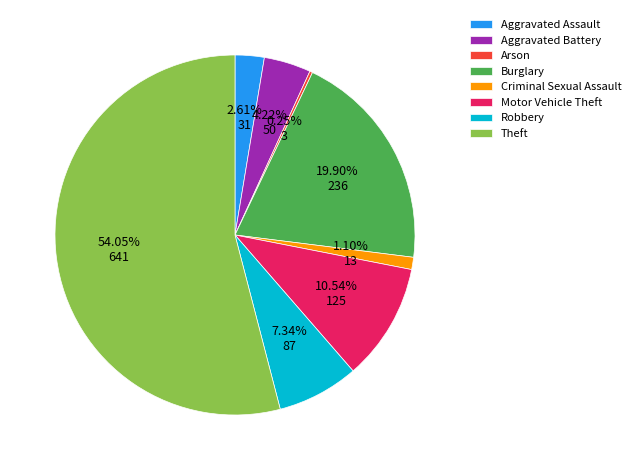

To the nearest percent, what portion does Aggravated Battery represent?

4%